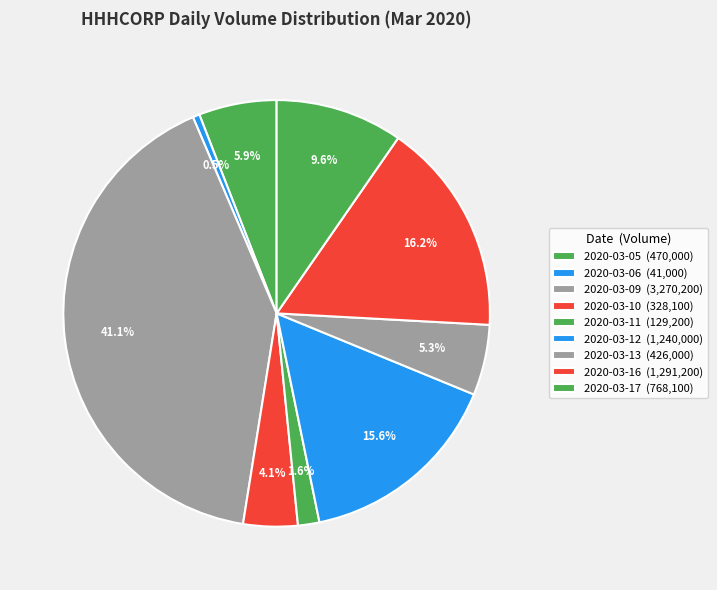

Does 2020-03-12 represent more than half of the total?

No